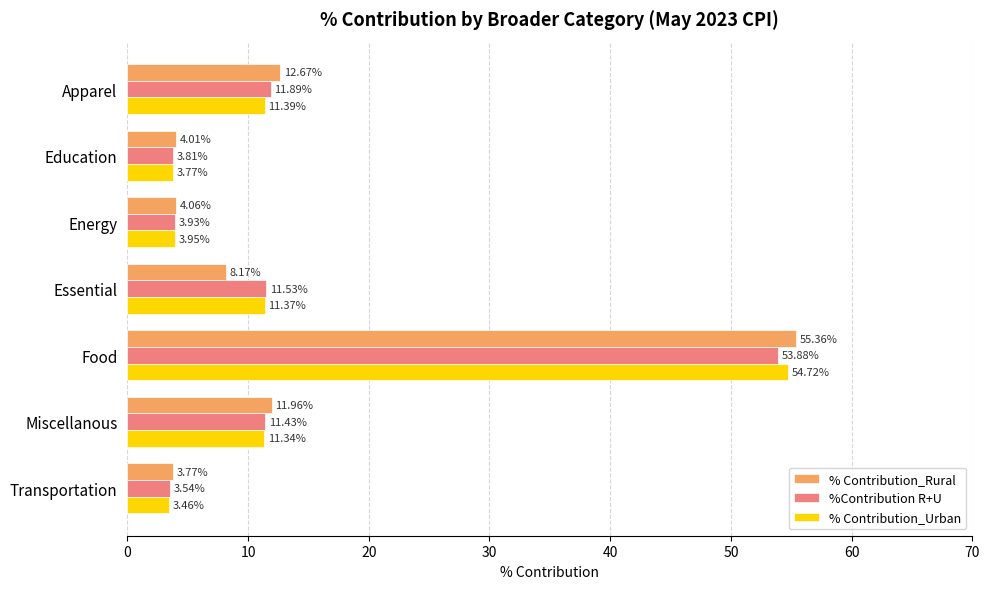

Between Education and Food, which series saw the biggest shift?

% Contribution_Rural